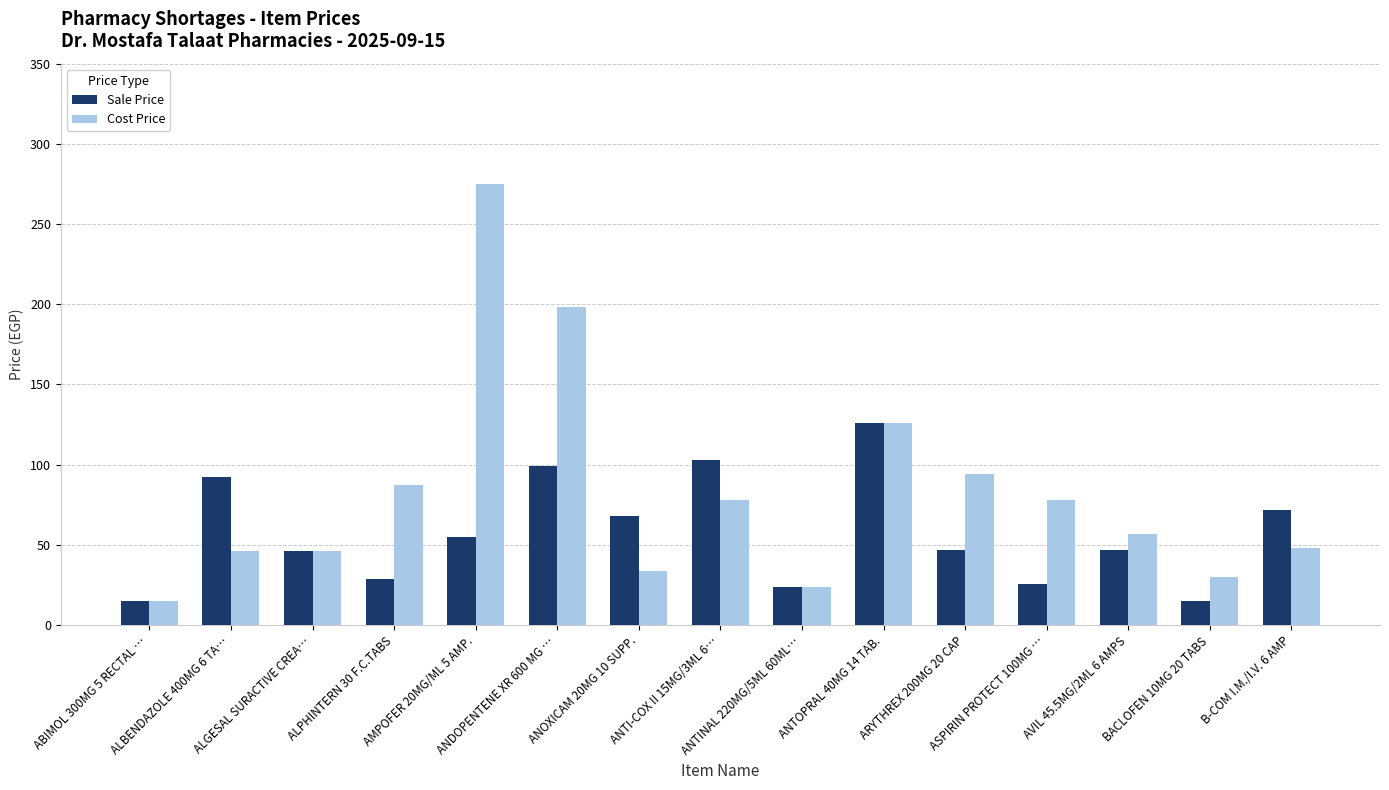

Rank the series by their average value, from highest to lowest.

Cost Price, Sale Price